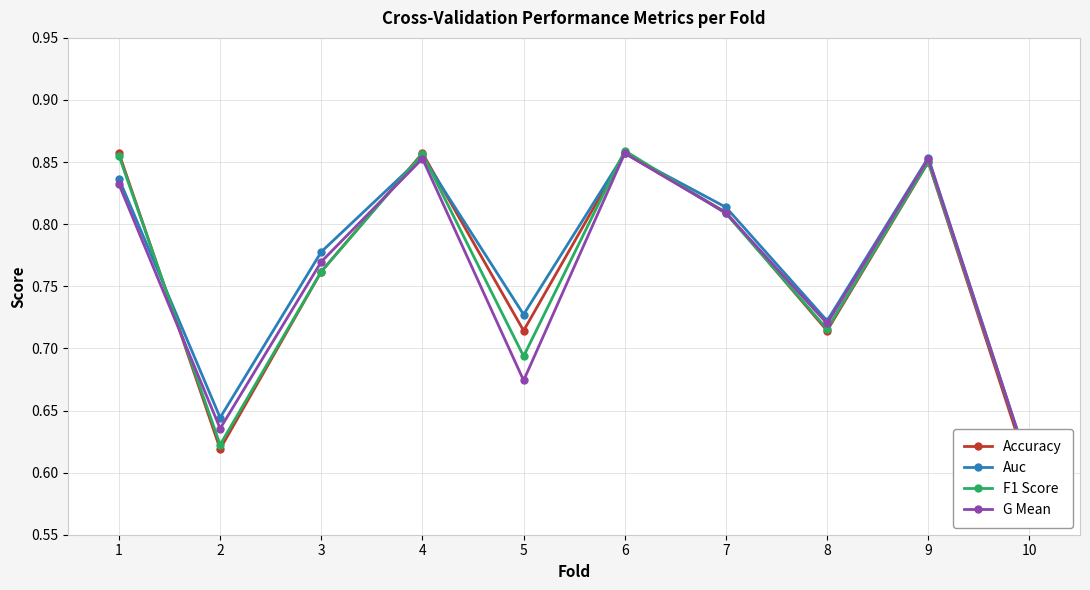

How many lines are shown in the chart?

4